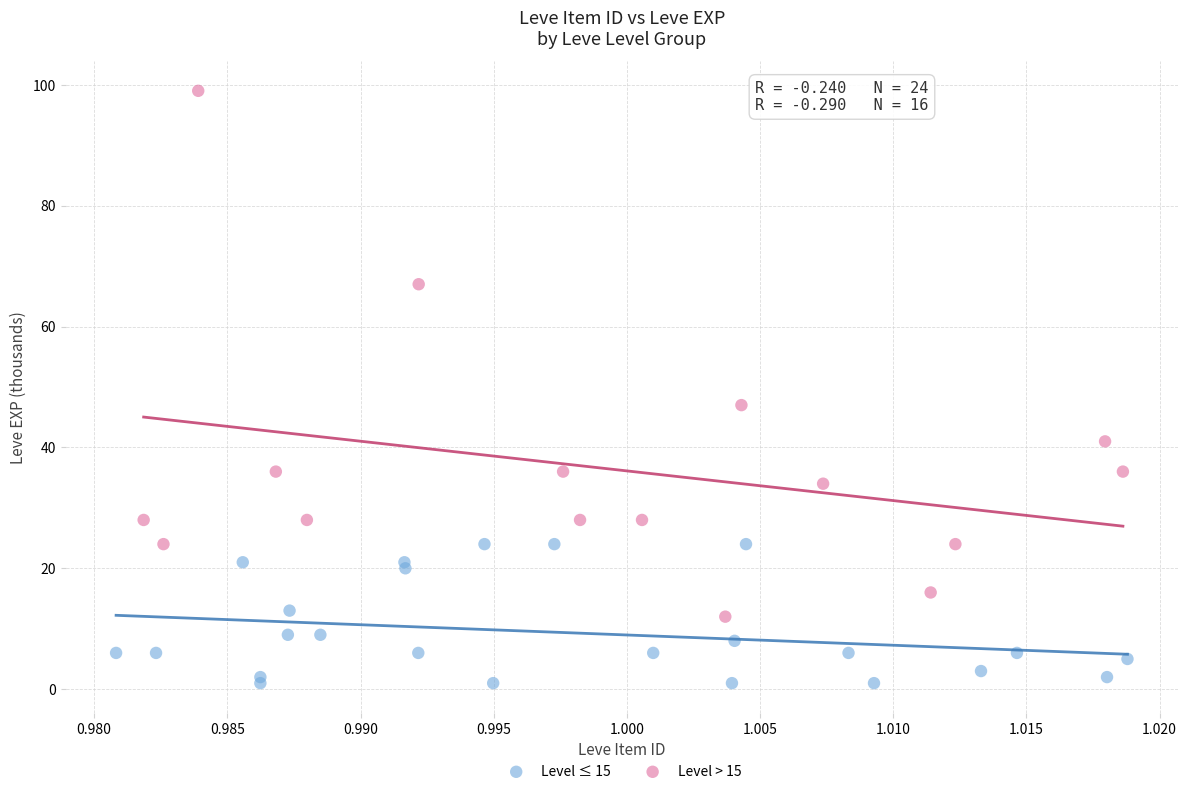

Which series reaches the maximum Y coordinate?

Level > 15